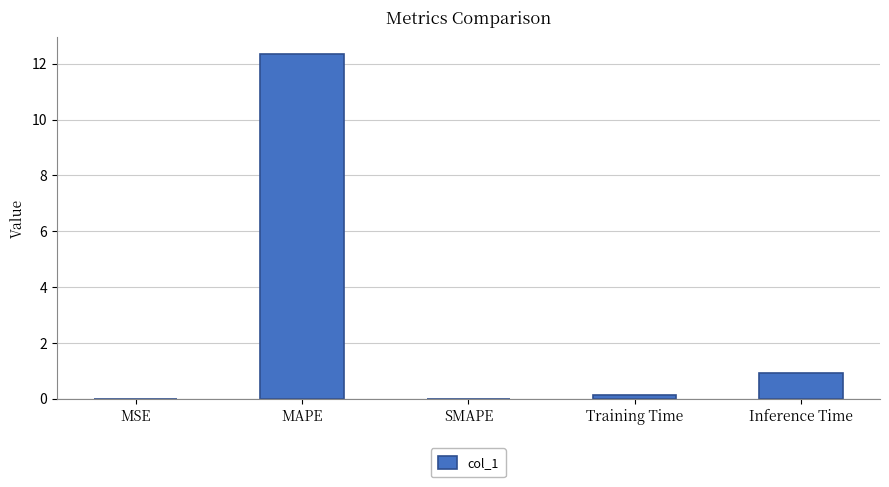

Count the number of categories in the chart.

5